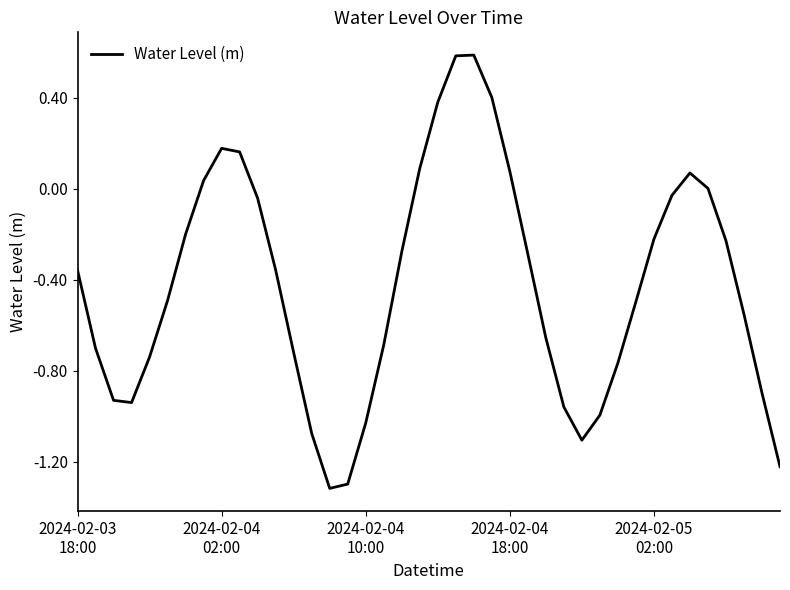

What is the difference between the maximum and minimum values?

1.9